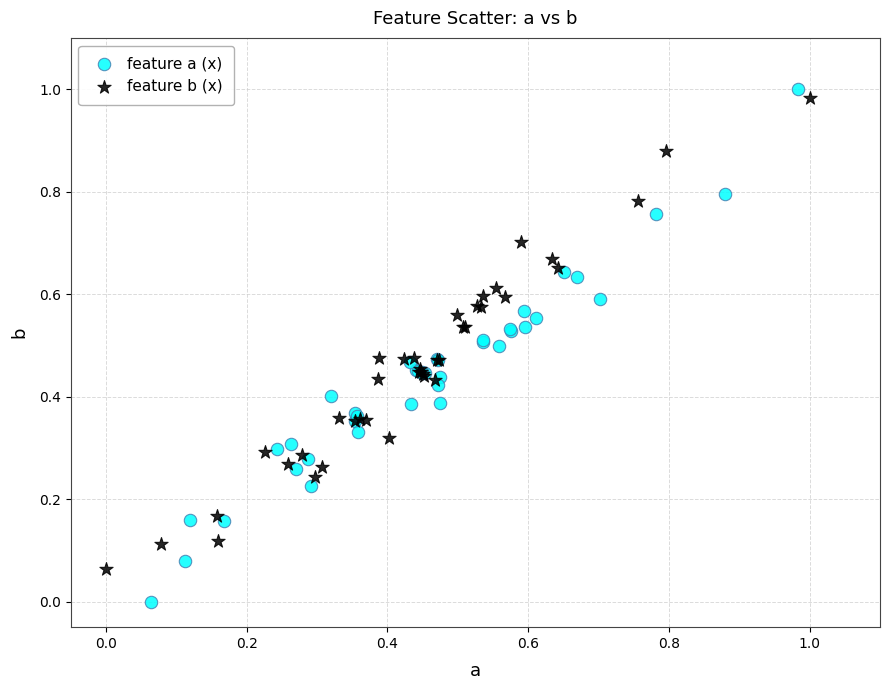

Which series has the widest spread of Y values?

feature a (x)